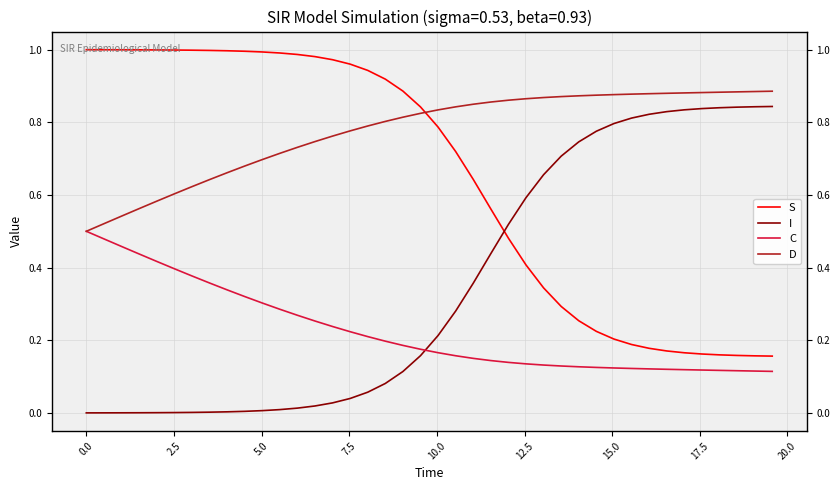

Rank the series by their average value, from lowest to highest.

C, I, S, D